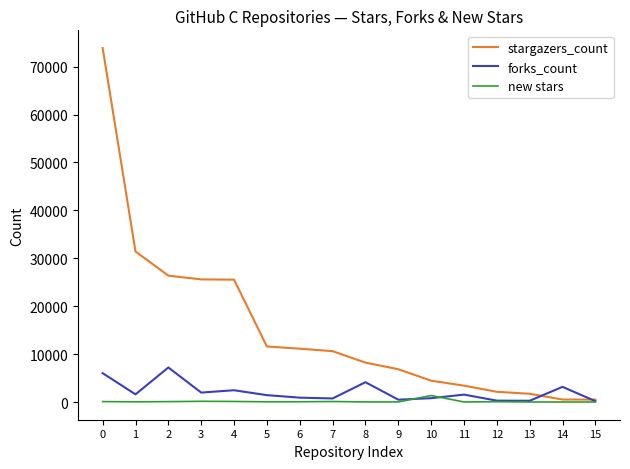

Which series has the widest spread of values?

stargazers_count